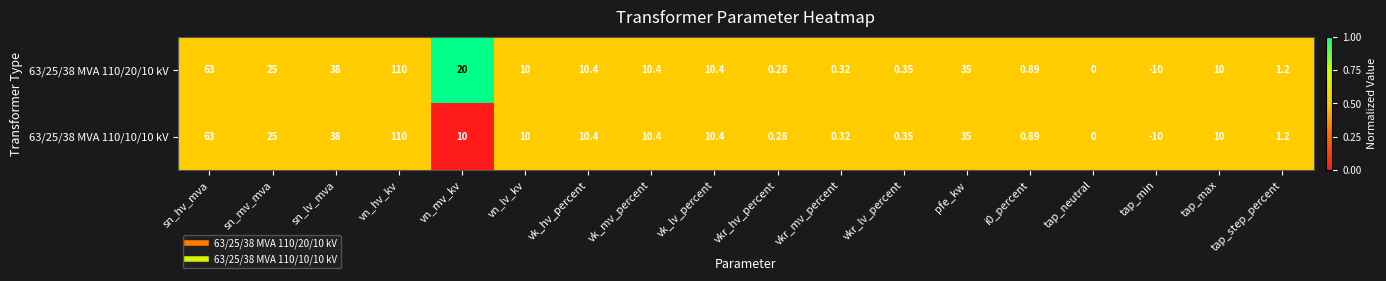

Which category has the highest value in the 63/25/38 MVA 110/10/10 kV series?

vn_hv_kv